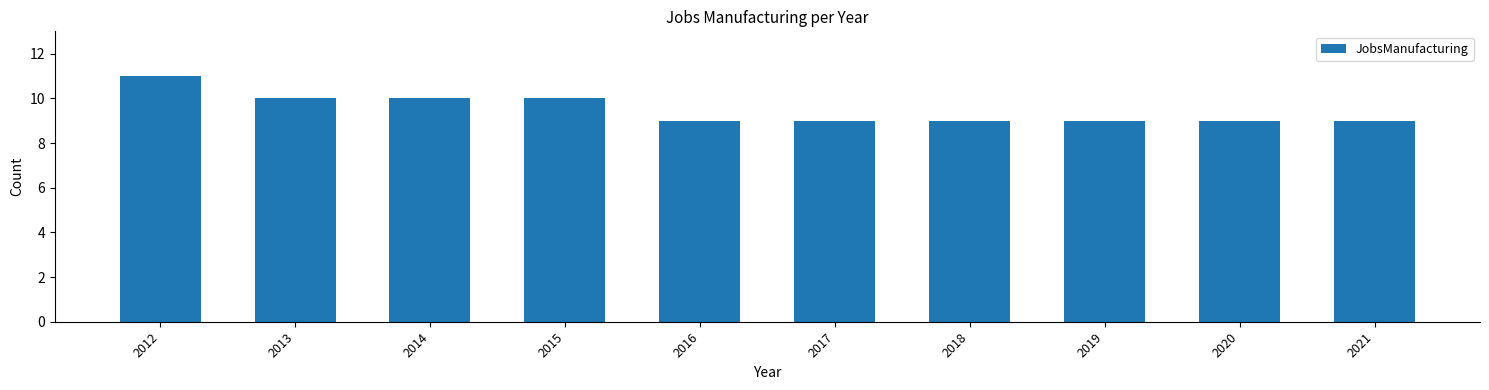

What is the difference between the maximum and minimum values?

2